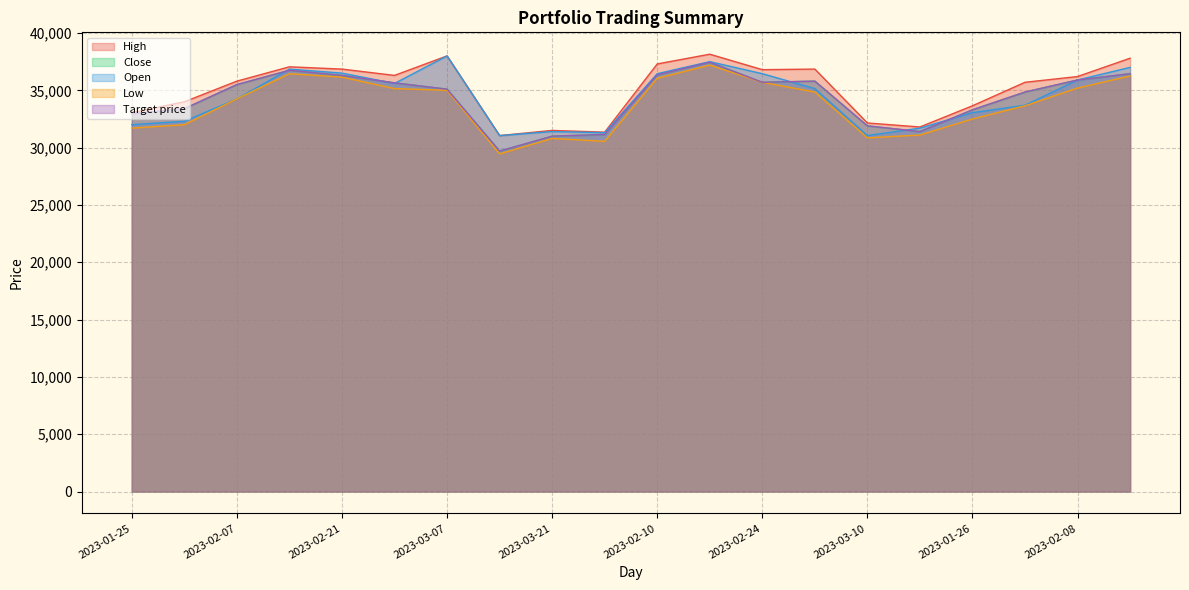

Reading left to right, list all the values displayed in this chart.

High: 2023-01-25=33050	2023-01-31=34000	2023-02-07=35800	2023-02-14=37050	2023-02-21=36850	2023-02-28=36300	2023-03-07=38000	2023-03-14=31050	2023-03-21=31500	2023-03-22=31350	2023-02-10=37300	2023-02-17=38150	2023-02-24=36800	2023-03-03=36850	2023-03-10=32150	2023-03-17=31800	2023-01-26=33650	2023-02-01=35700	2023-02-08=36200	2023-02-15=37800
Close: 2023-01-25=32950	2023-01-31=33400	2023-02-07=35500	2023-02-14=36750	2023-02-21=36300	2023-02-28=35650	2023-03-07=35100	2023-03-14=29700	2023-03-21=31000	2023-03-22=31150	2023-02-10=36350	2023-02-17=37450	2023-02-24=35700	2023-03-03=35800	2023-03-10=31900	2023-03-17=31400	2023-01-26=33300	2023-02-01=34850	2023-02-08=35900	2023-02-15=36450
Open: 2023-01-25=32000	2023-01-31=32300	2023-02-07=34250	2023-02-14=36850	2023-02-21=36500	2023-02-28=35600	2023-03-07=38000	2023-03-14=31050	2023-03-21=31400	2023-03-22=31300	2023-02-10=36450	2023-02-17=37500	2023-02-24=36450	2023-03-03=35150	2023-03-10=31050	2023-03-17=31700	2023-01-26=33050	2023-02-01=33700	2023-02-08=35900	2023-02-15=37000
Low: 2023-01-25=31700	2023-01-31=32000	2023-02-07=34250	2023-02-14=36450	2023-02-21=36150	2023-02-28=35150	2023-03-07=35000	2023-03-14=29450	2023-03-21=30800	2023-03-22=30550	2023-02-10=36050	2023-02-17=37200	2023-02-24=35700	2023-03-03=34850	2023-03-10=30850	2023-03-17=31100	2023-01-26=32500	2023-02-01=33650	2023-02-08=35200	2023-02-15=36250
Target price: 2023-01-25=32950	2023-01-31=33400	2023-02-07=35500	2023-02-14=36750	2023-02-21=36300	2023-02-28=35650	2023-03-07=35100	2023-03-14=29700	2023-03-21=31000	2023-03-22=31150	2023-02-10=36350	2023-02-17=37450	2023-02-24=35700	2023-03-03=35800	2023-03-10=31900	2023-03-17=31400	2023-01-26=33300	2023-02-01=34850	2023-02-08=35900	2023-02-15=36450